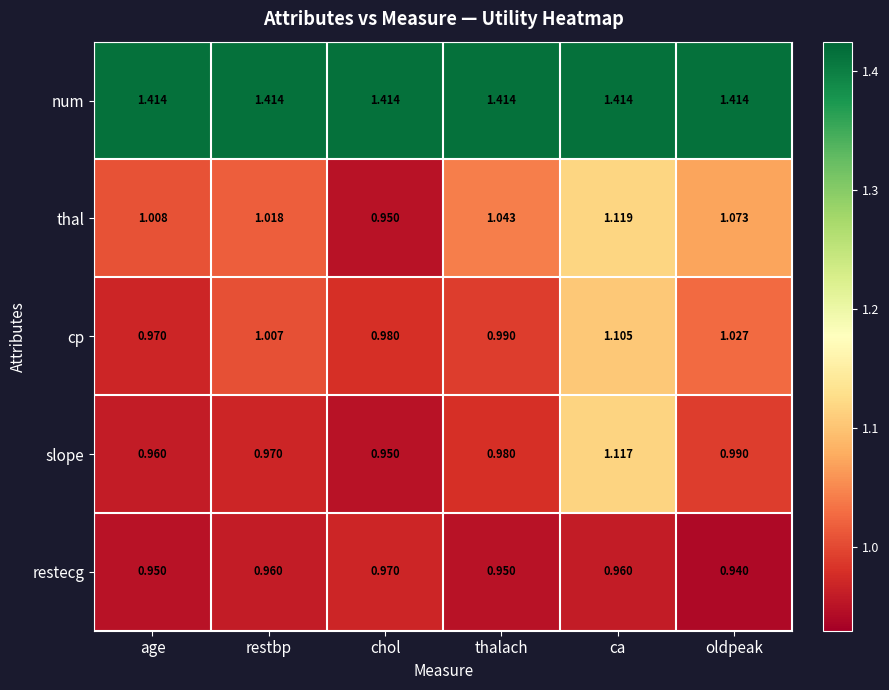

At how many categories does at least one series exceed 1?

6